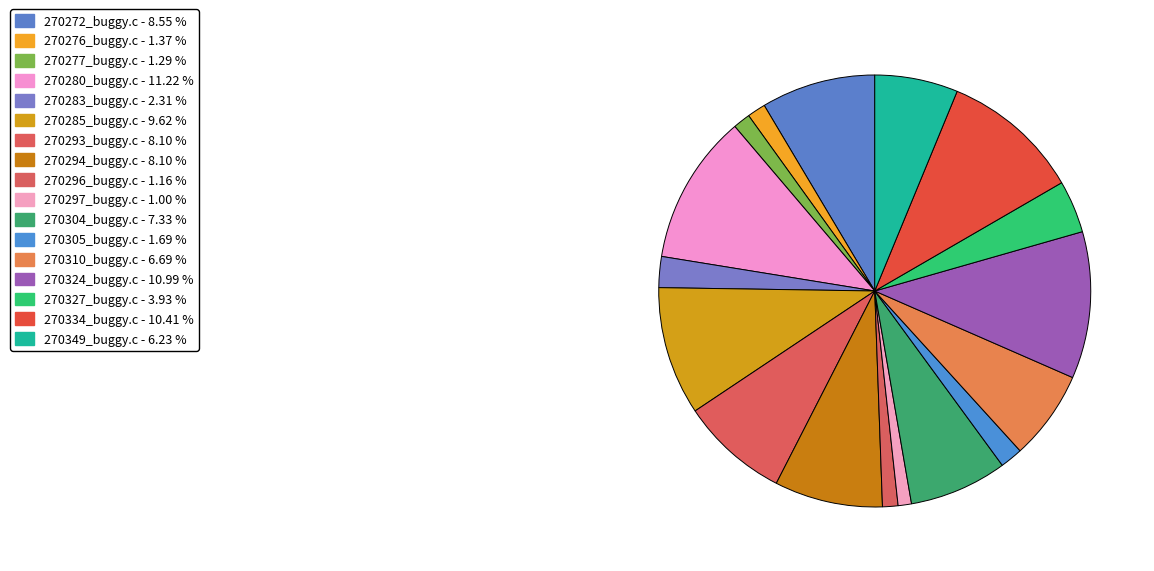

How many segments does this pie chart have?

17